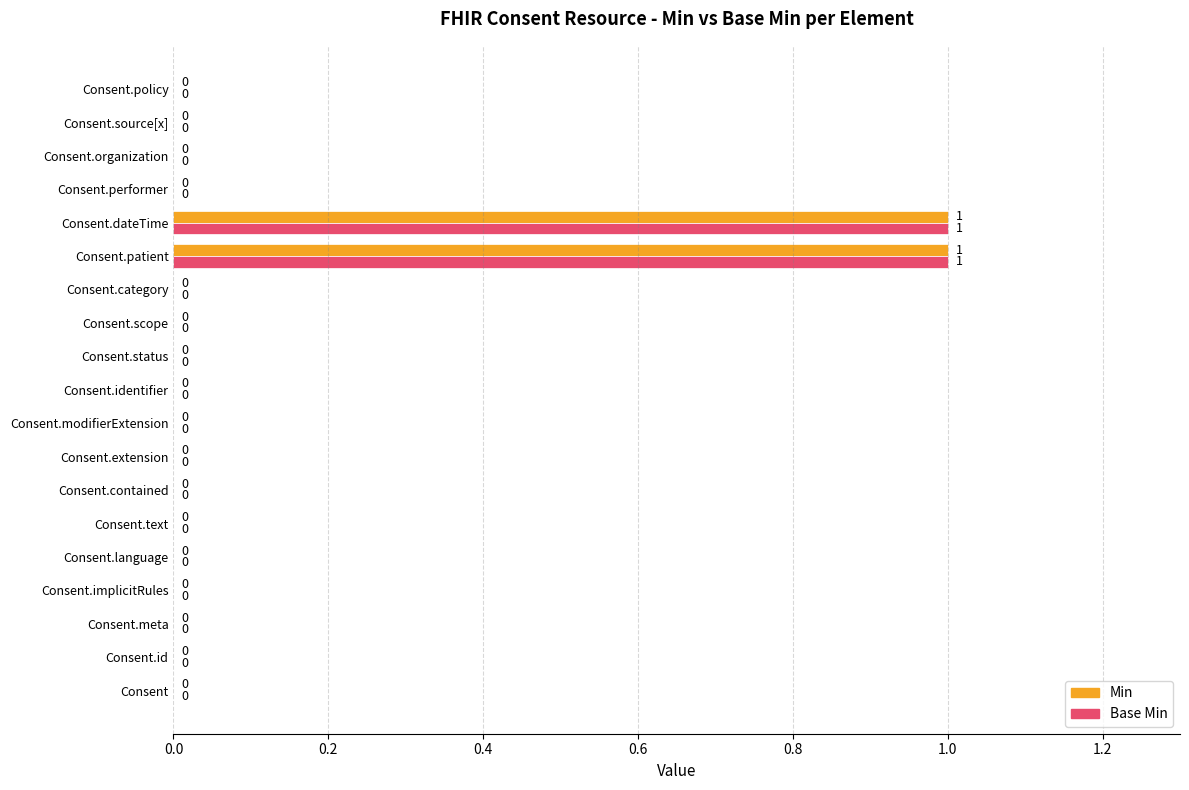

The value of Base Min at Consent.extension is -1. True or false?

False